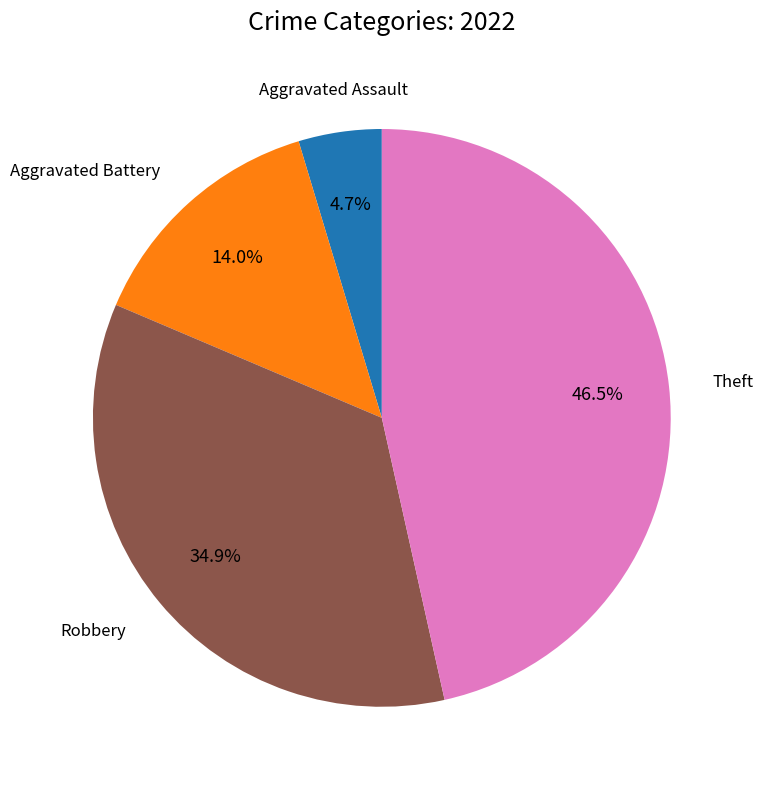

To the nearest percent, what is the combined percentage of Theft and Robbery?

81%